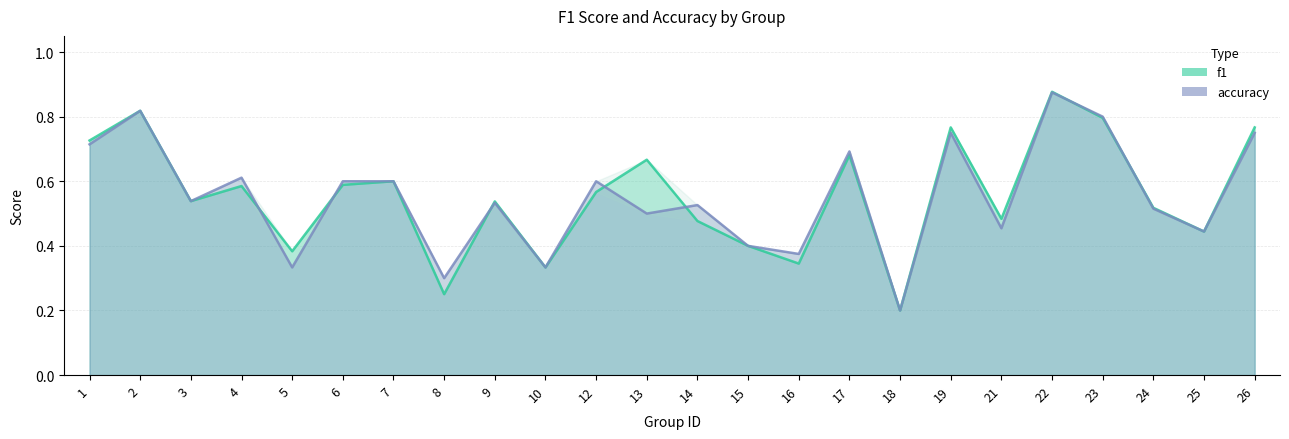

What is the difference between the second highest and second lowest values in the accuracy series?

0.5